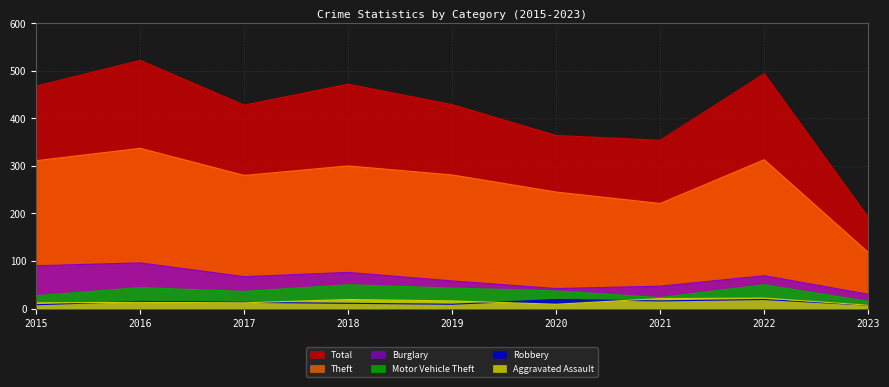

True or false: Theft has more than 1 points higher than both neighbors.

True